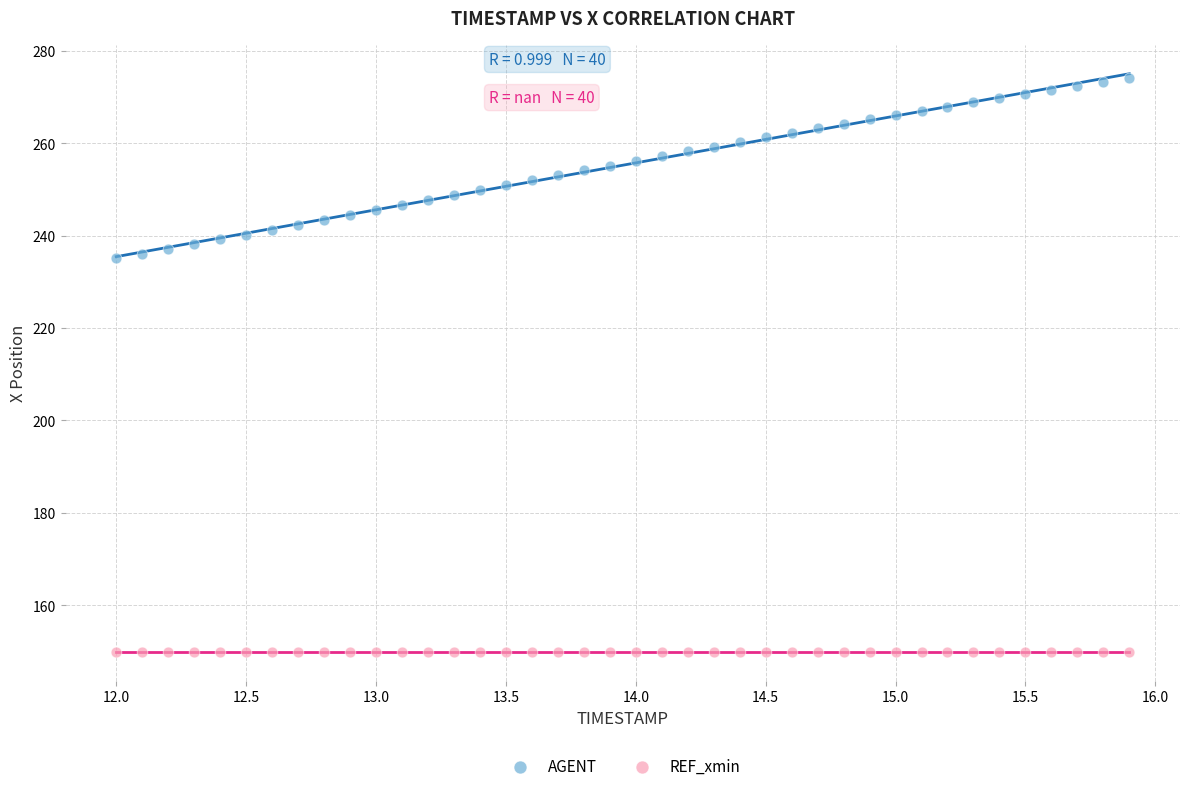

Which series contains the highest Y value?

AGENT